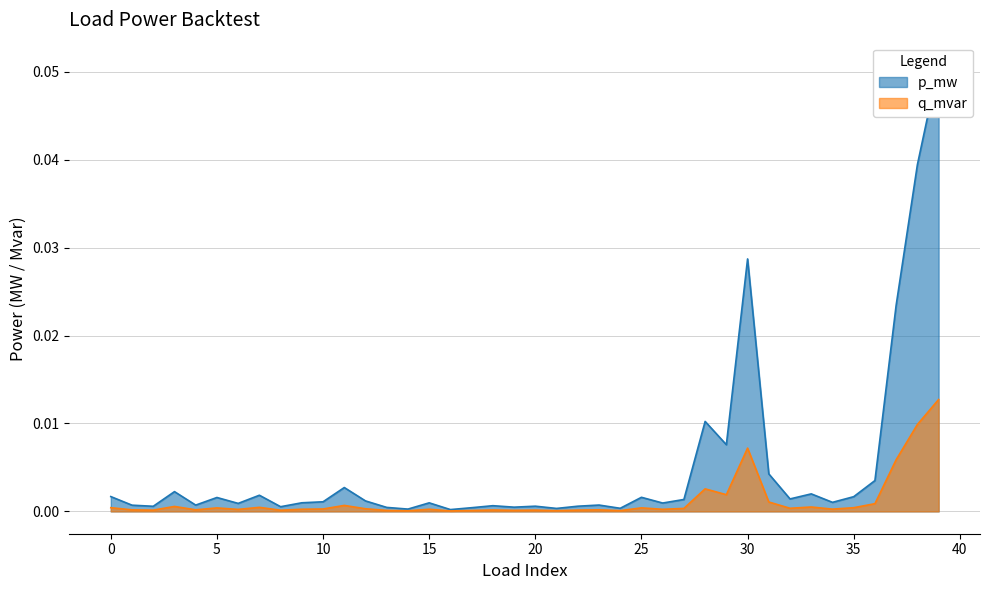

The value of p_mw at 19 is 0.0. True or false?

True